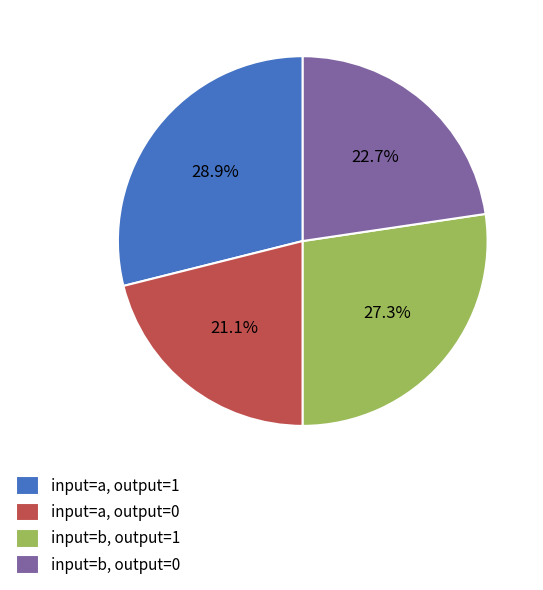

Which category has the biggest portion of the pie?

input=a, output=1